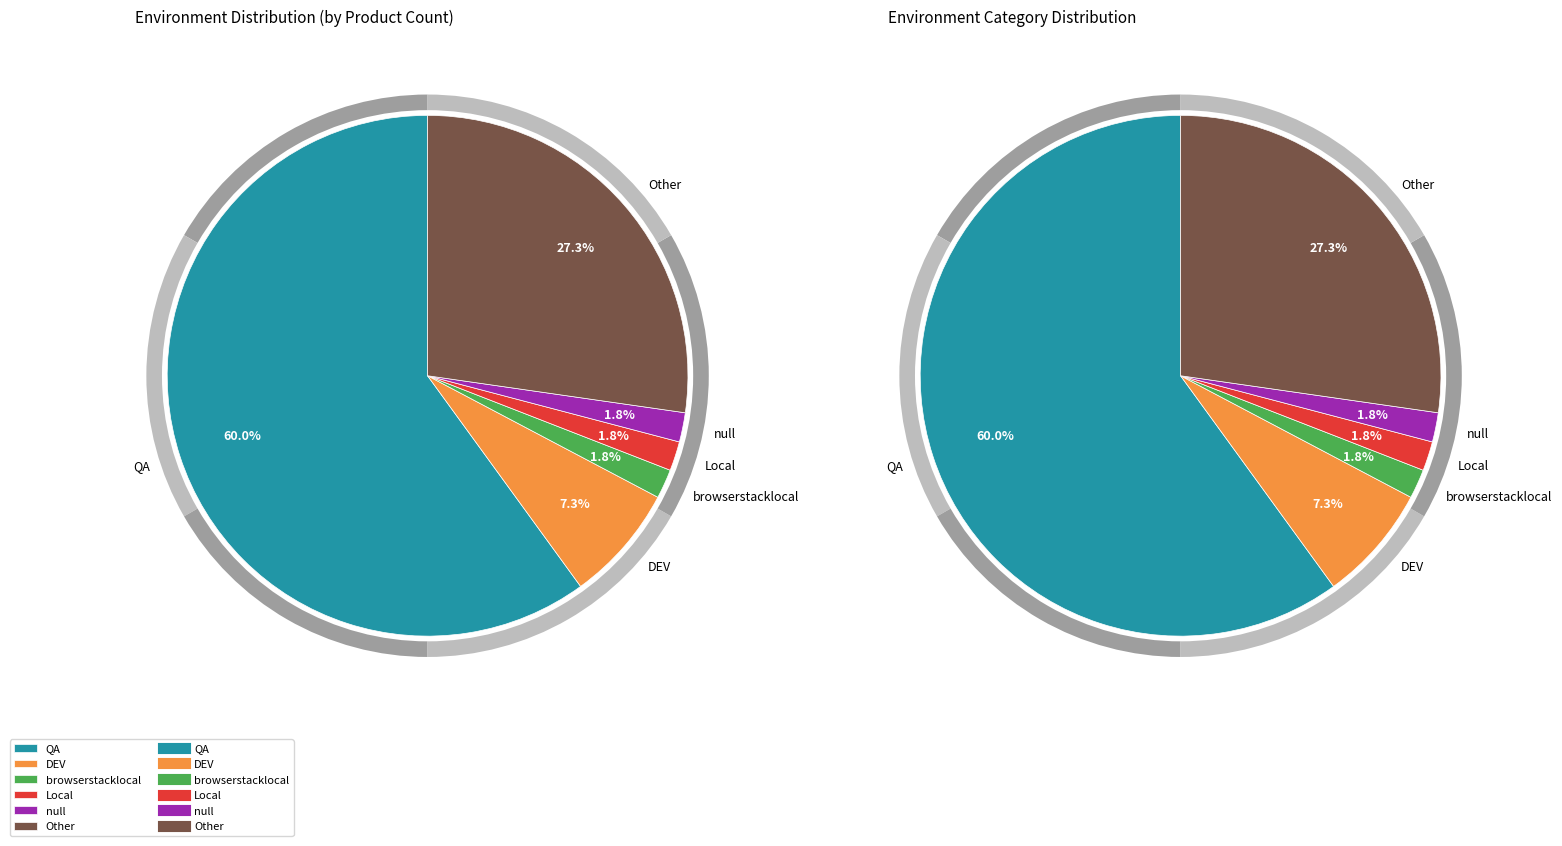

The Other slice represents 13% of the pie. True or false?

False